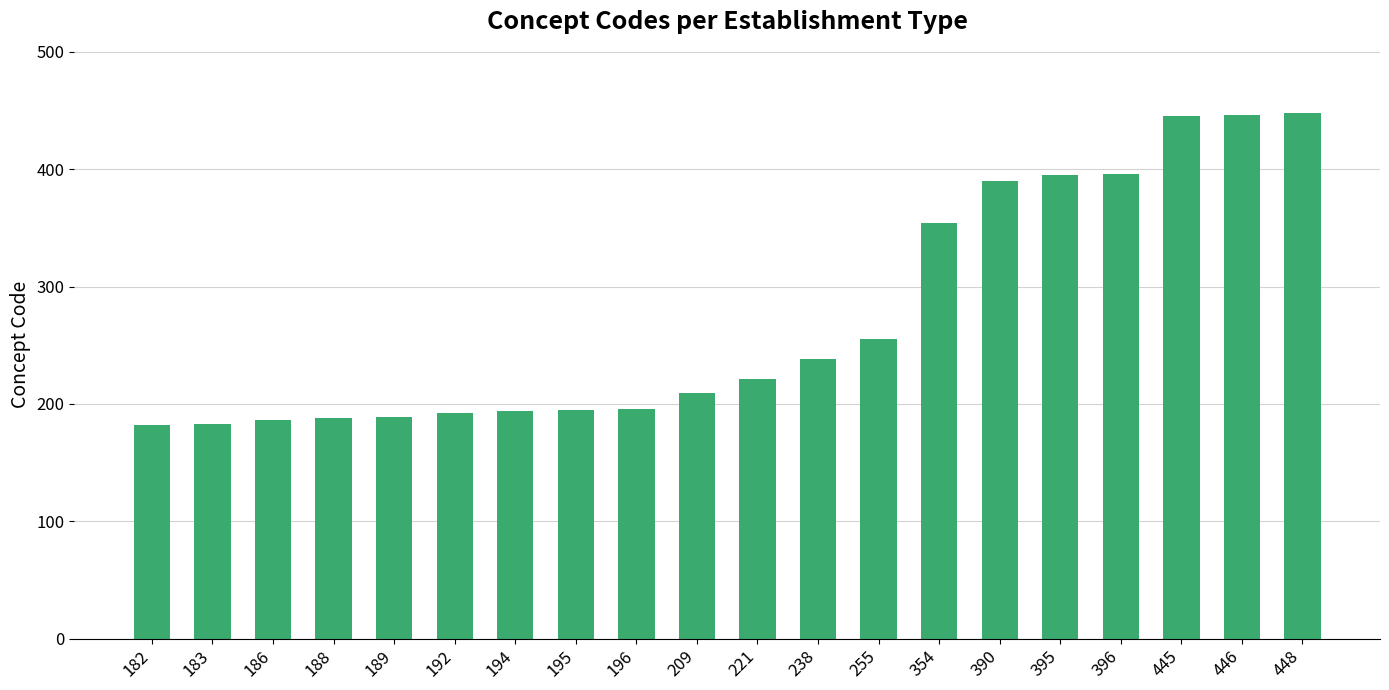

Approximately how many times larger is the value at 221 compared to 192?

1.2